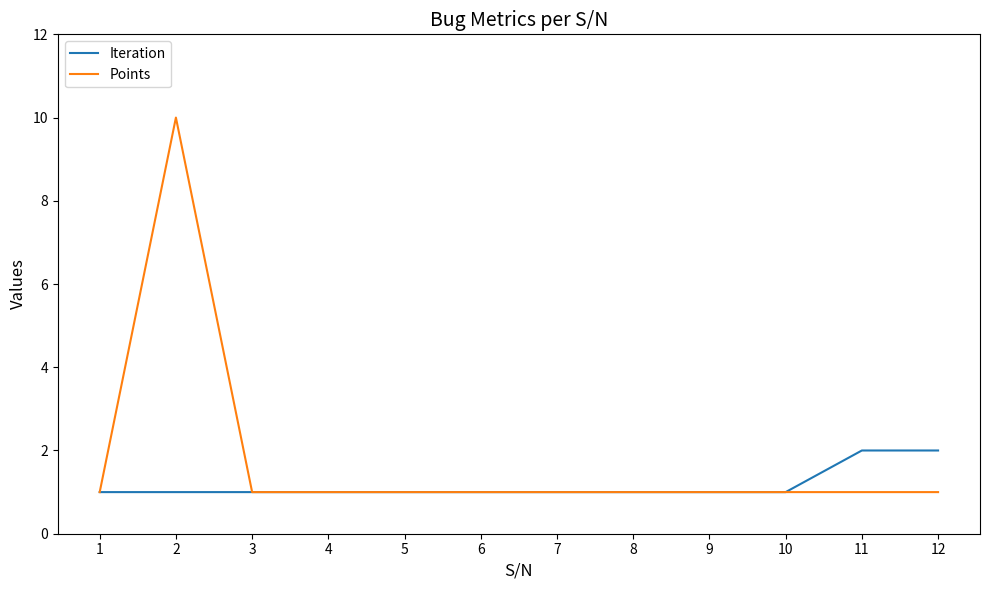

What is the difference between the maximum and second lowest values in the Points series?

9